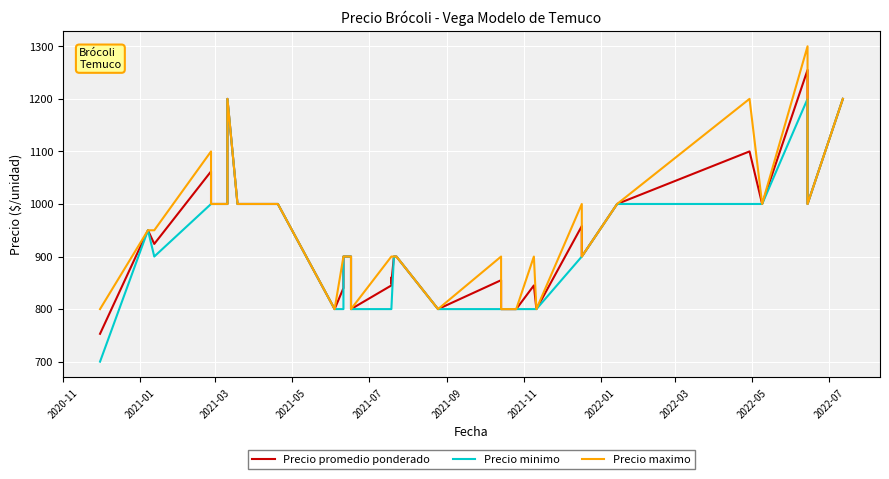

How many data points in Precio promedio ponderado are less than 900?

17